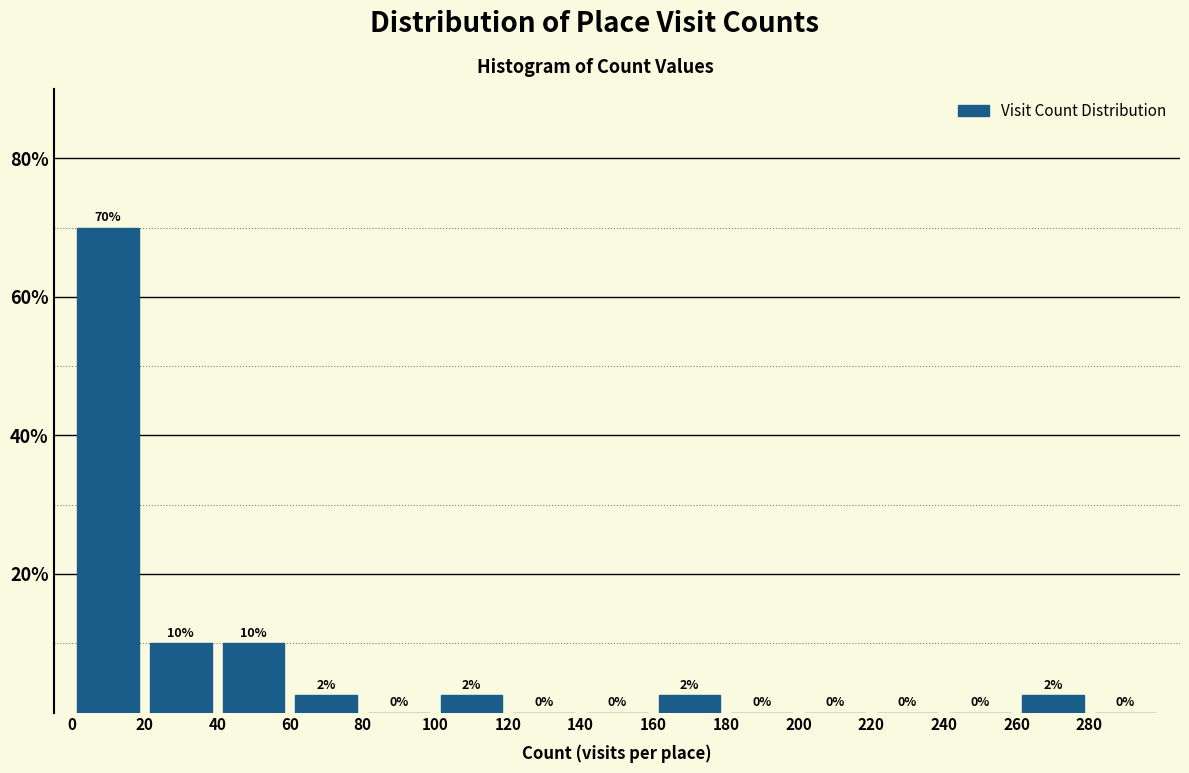

Over which range of the x-axis is the bar tallest?

0 to 20